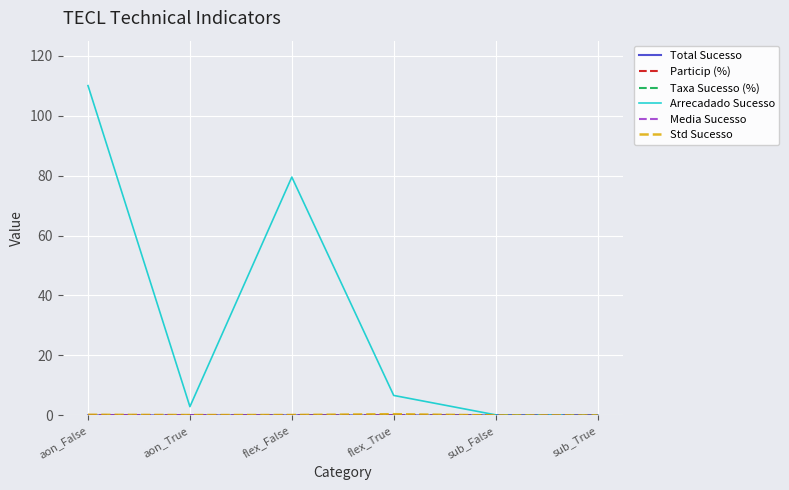

At which category is the sum across all series the highest?

aon_False